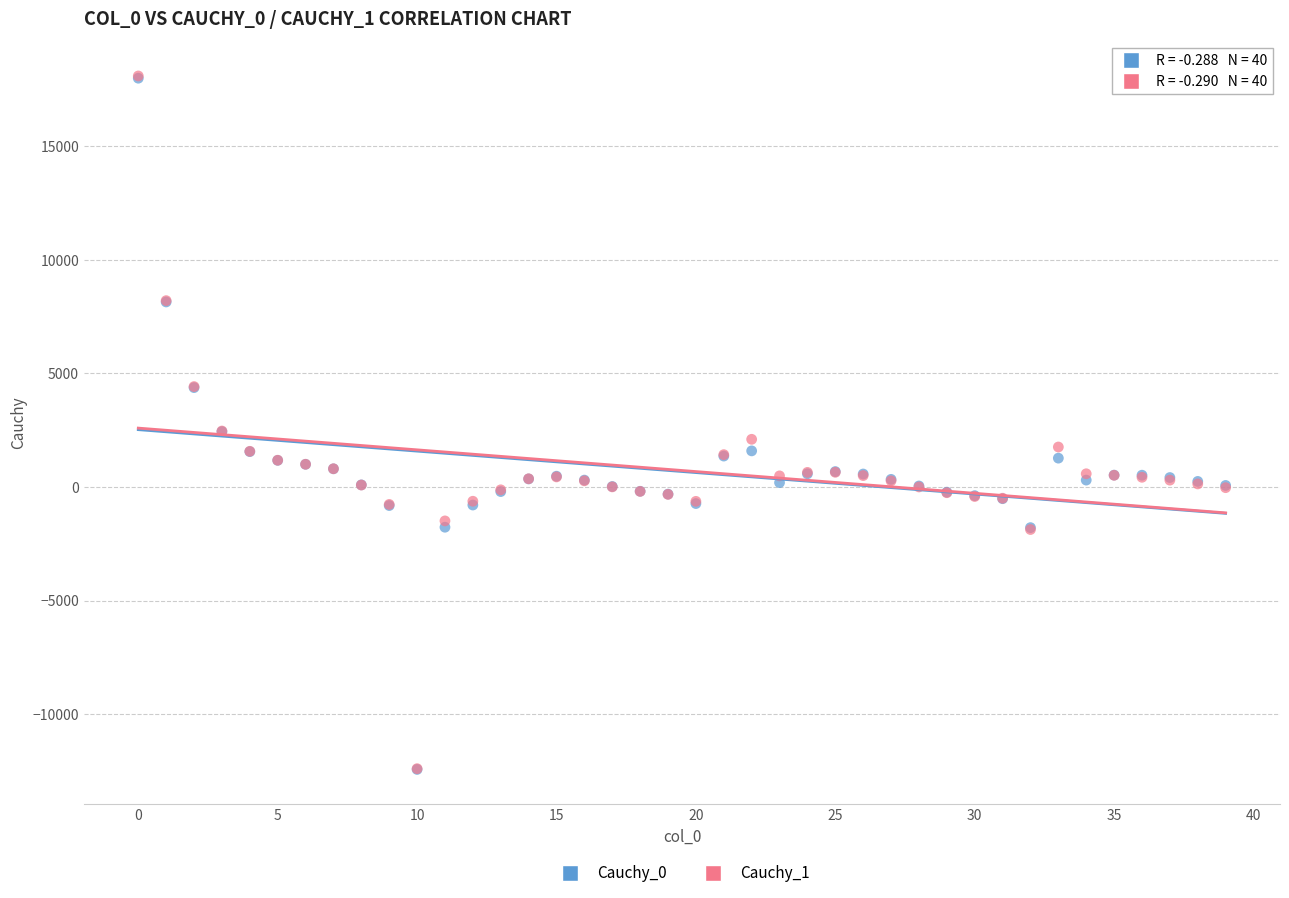

What are all the series names shown in the legend?

Cauchy_0, Cauchy_1